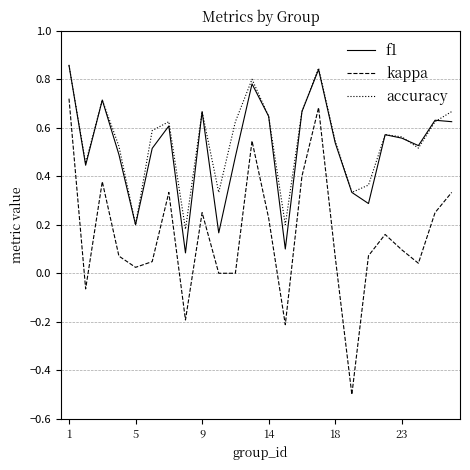

Which series has the largest range (max minus min)?

kappa